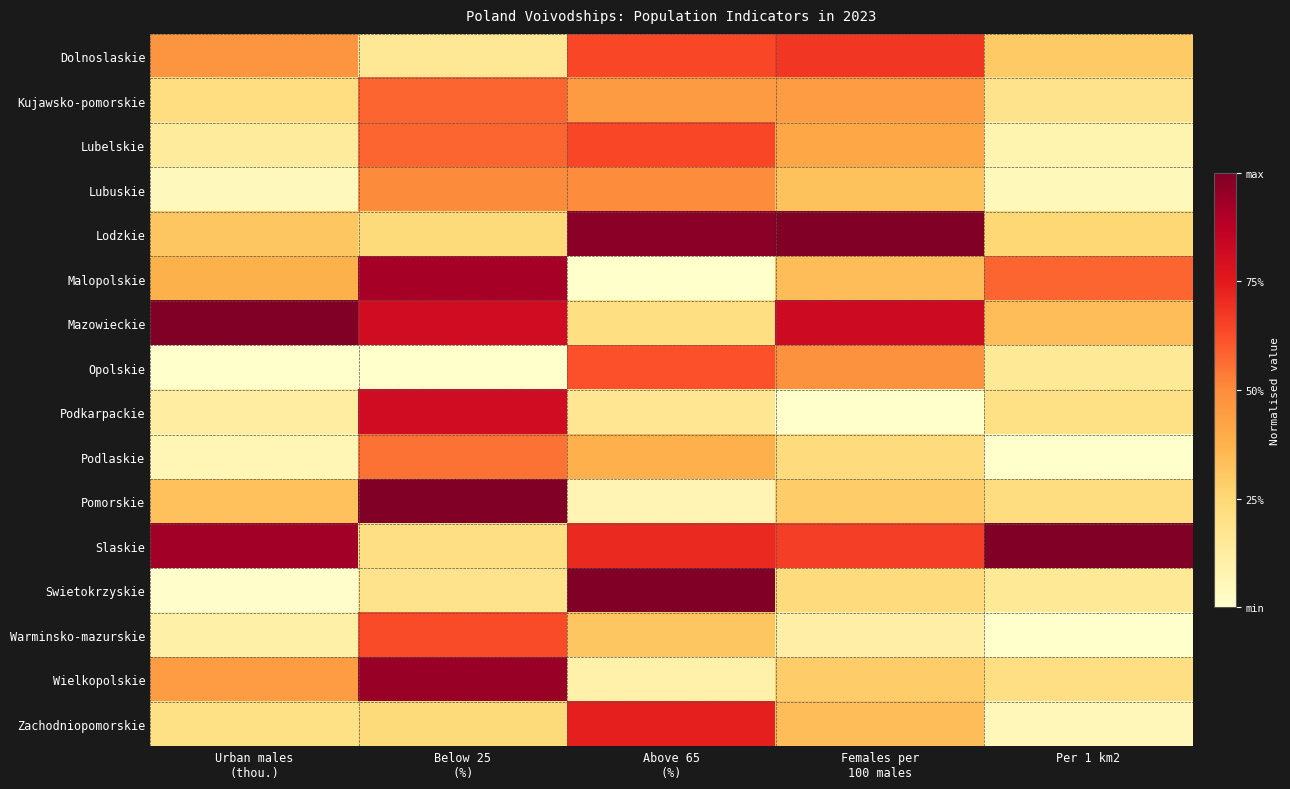

At how many categories does at least one series exceed 0?

5